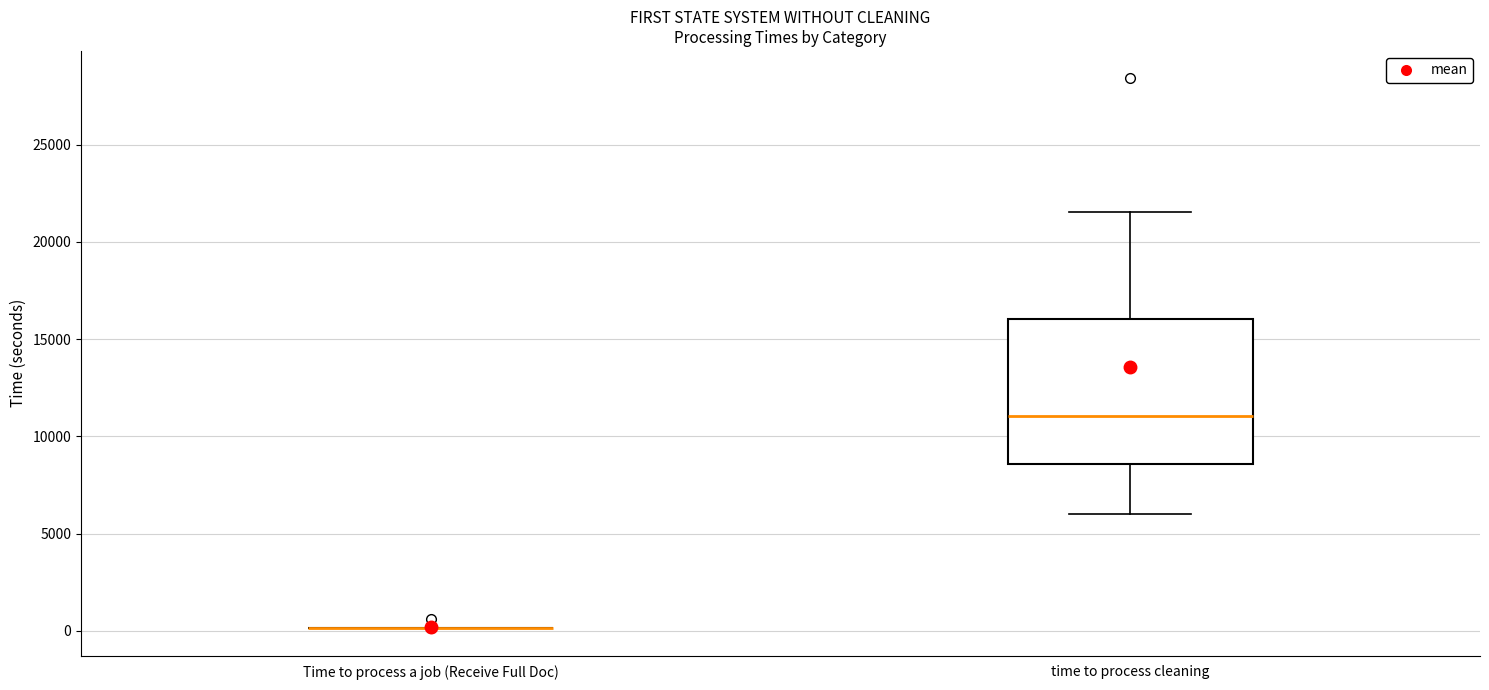

Comparing the boxes themselves (not the whiskers), which one is the tallest?

time to process cleaning